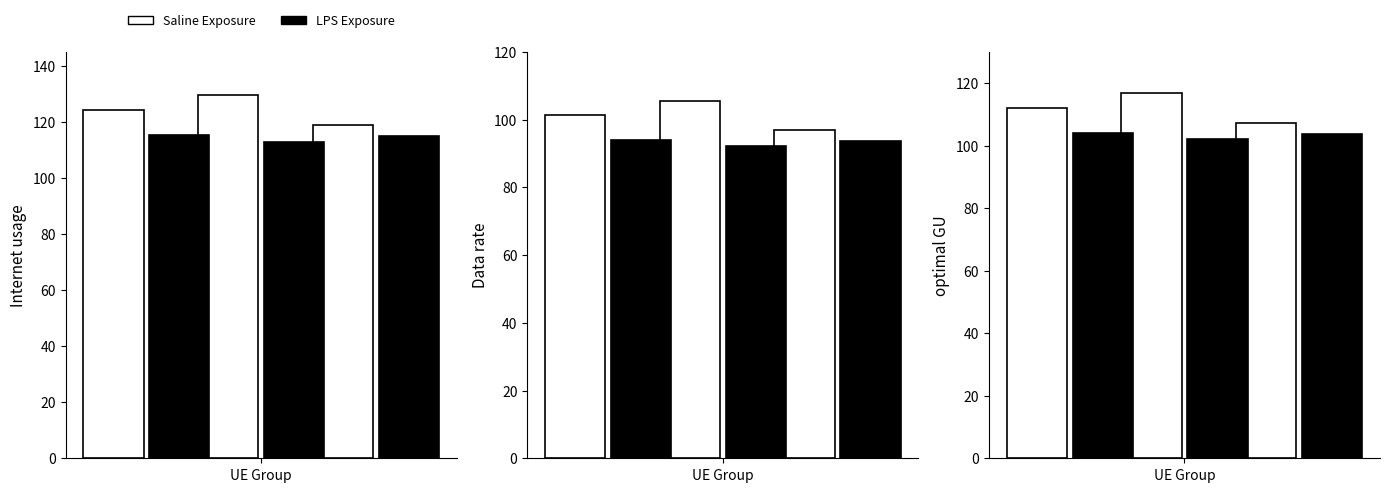

Does the chart contain any negative values?

No